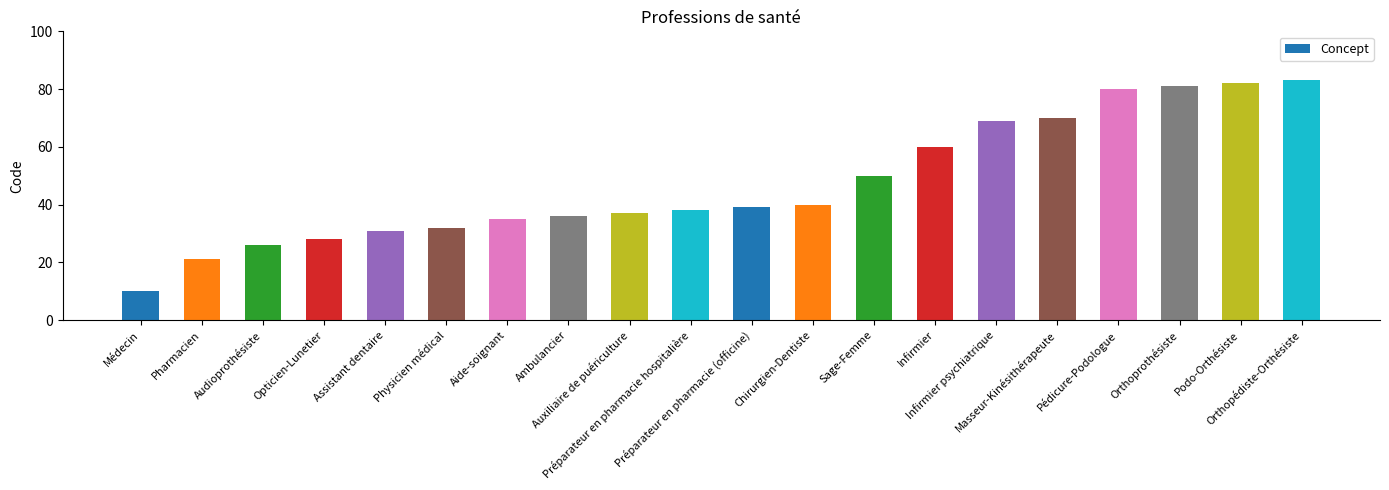

Reading right to left, list all the values displayed in this chart.

83	82	81	80	70	69	60	50	40	39	38	37	36	35	32	31	28	26	21	10